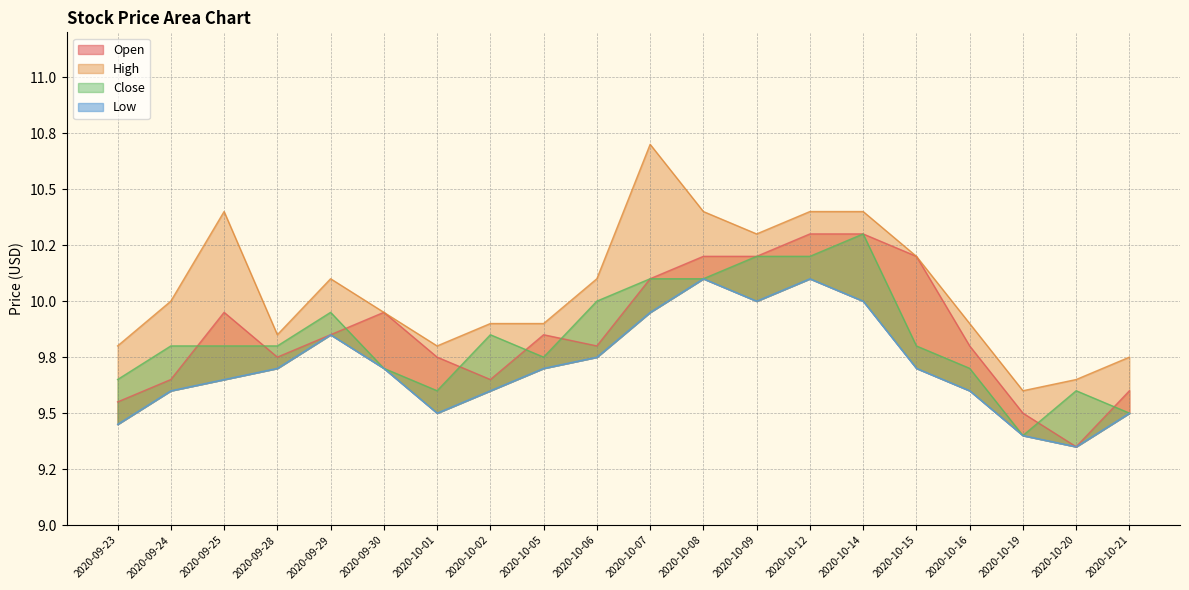

What is the difference between the maximum and second lowest values in the Low series?

0.7